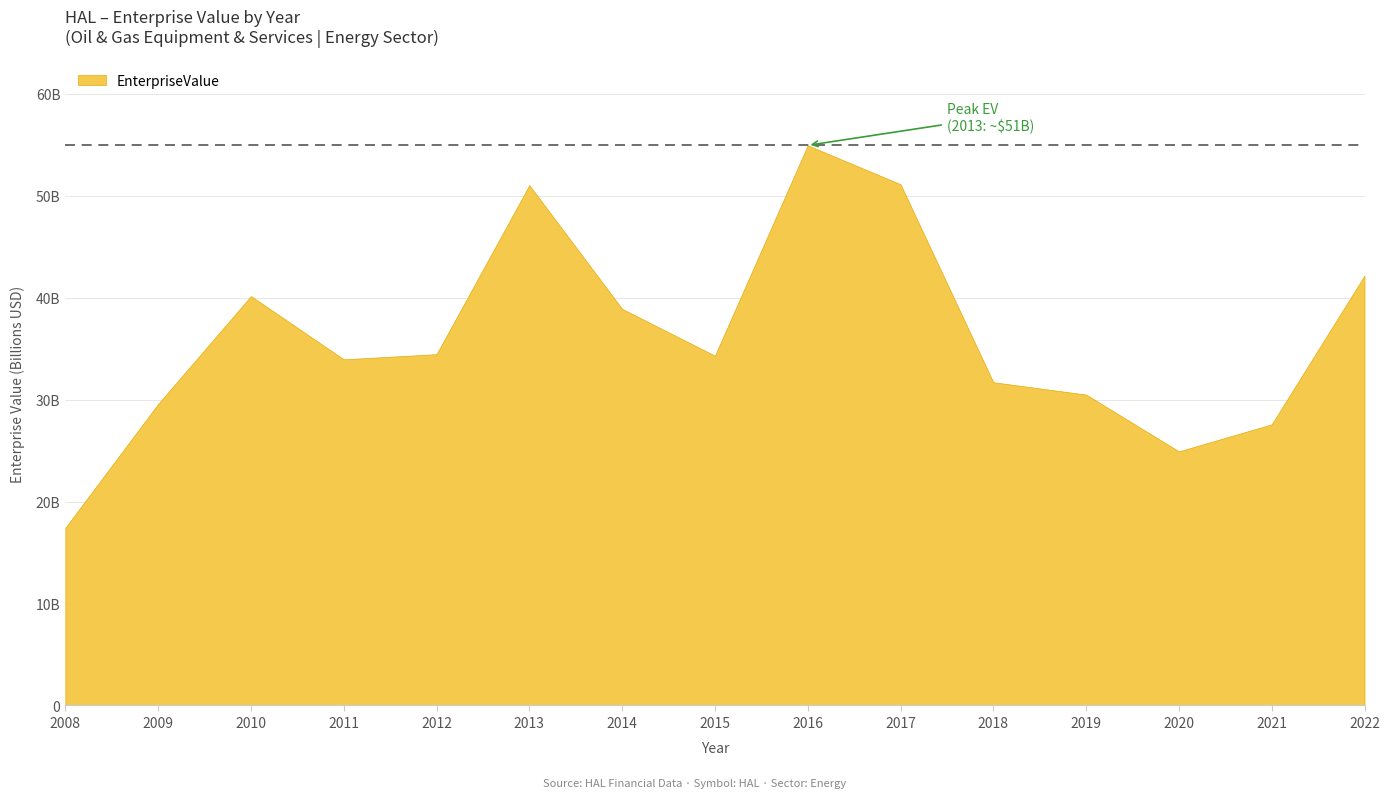

List the labels in order of value, smallest first.

2008, 2020, 2021, 2009, 2019, 2018, 2011, 2015, 2012, 2014, 2010, 2022, 2013, 2017, 2016